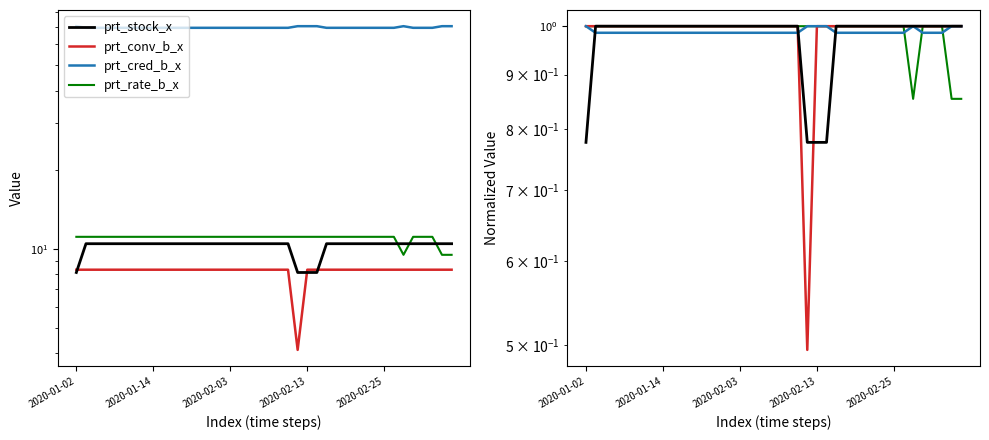

Which category has the highest value in the prt_conv_b_x series?

2020-01-02